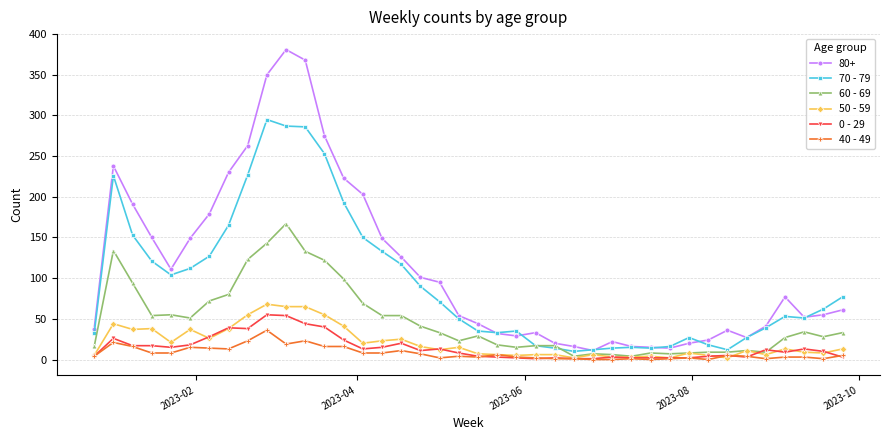

True or false: 0 - 29 has more than 2 points higher than both neighbors.

True